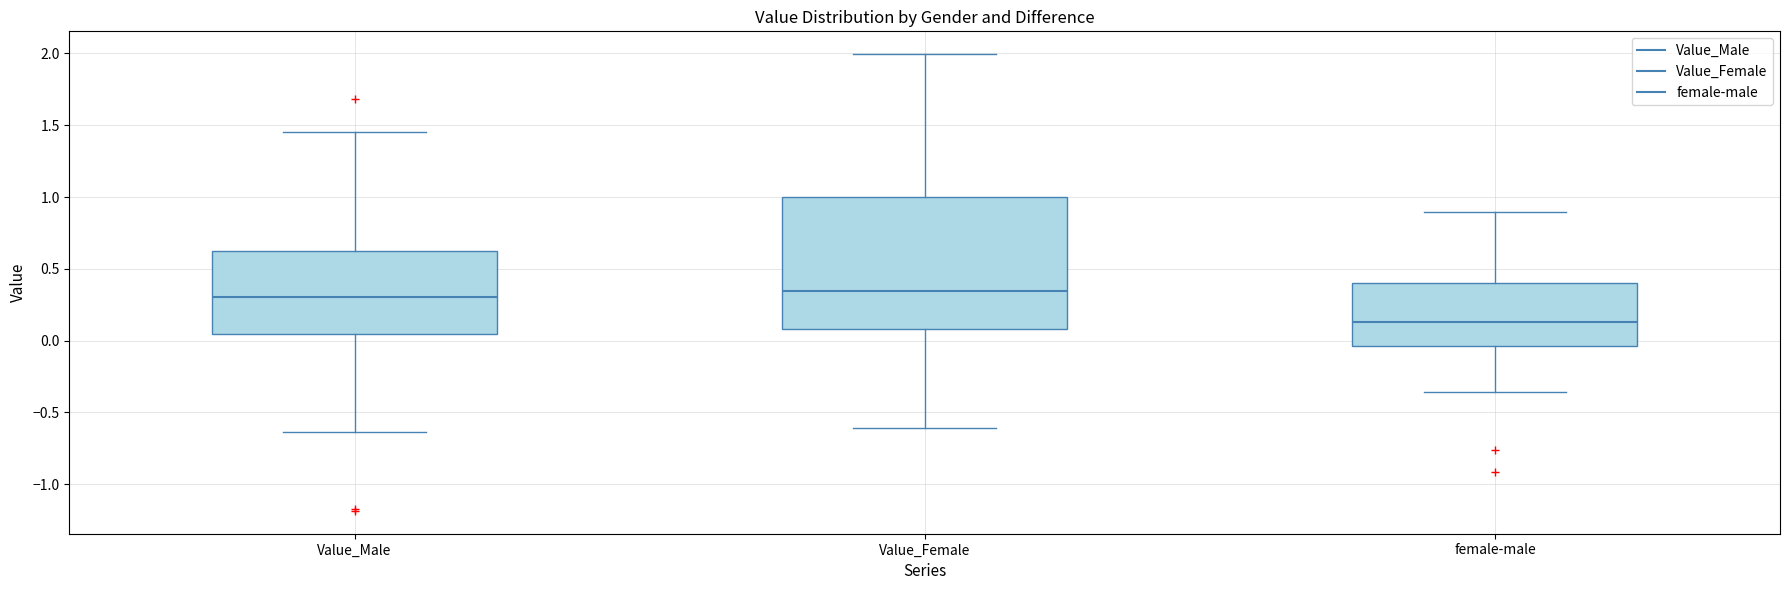

Which box is the tallest, from its lower edge to its upper edge?

Value_Female